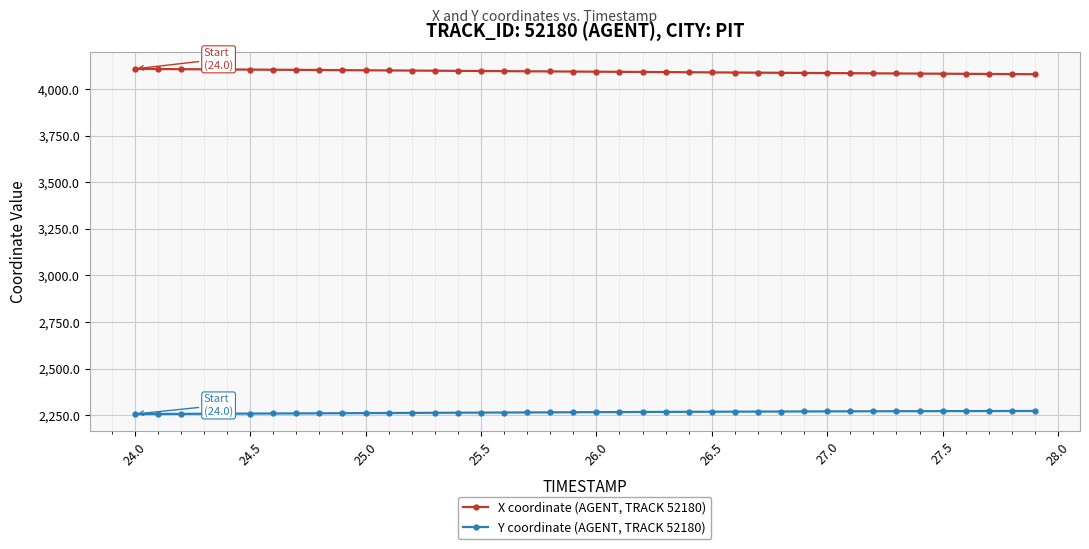

List the series in order of their overall mean, highest first.

X coordinate (AGENT, TRACK 52180), Y coordinate (AGENT, TRACK 52180)